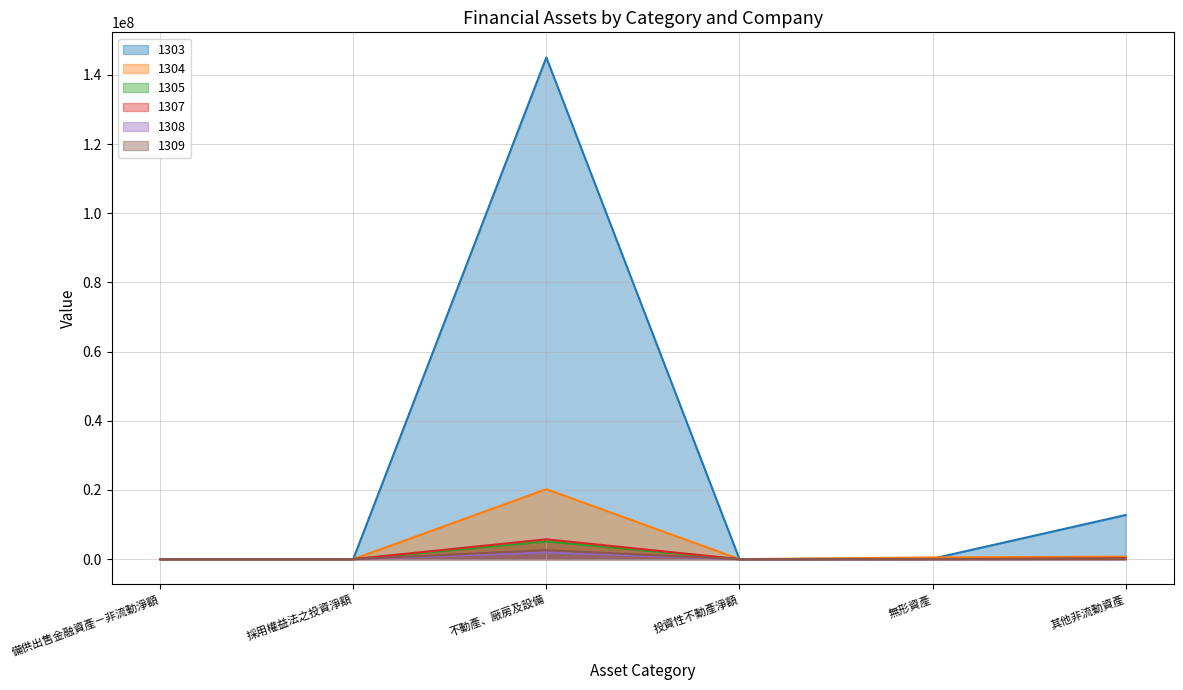

Between which two adjacent categories do 1303 and 1304 first intersect?

無形資產 and 其他非流動資產